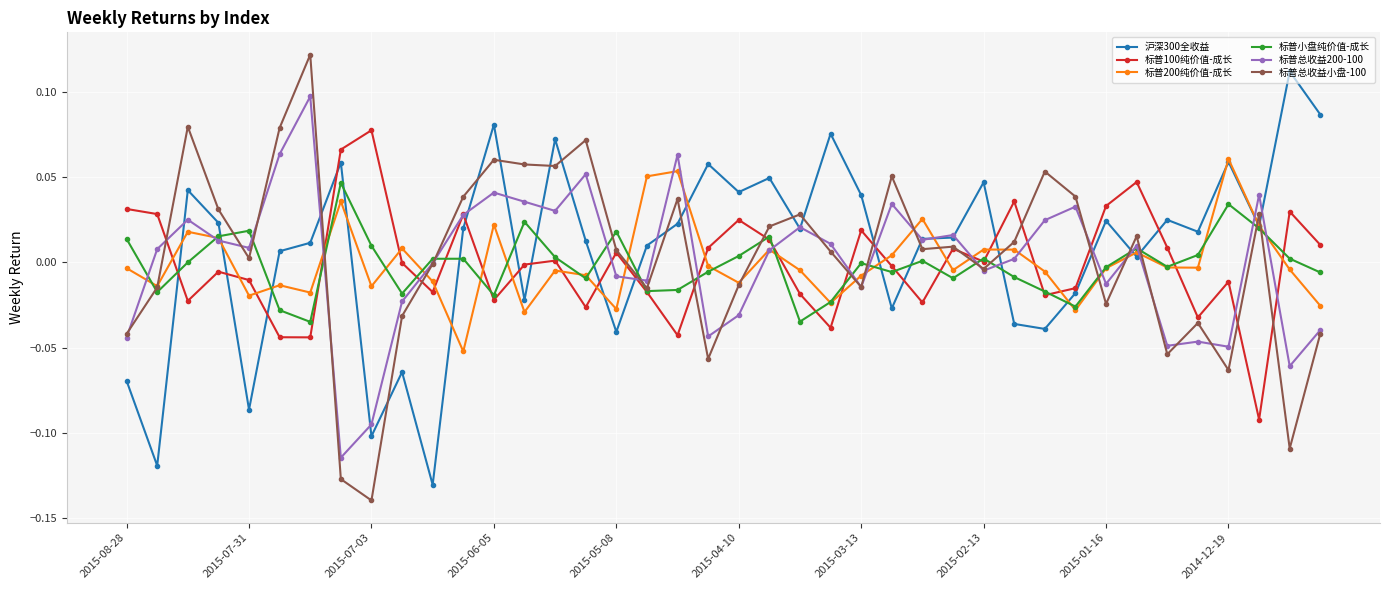

True or false: 标普总收益200-100 has more than 1 points higher than both neighbors.

True